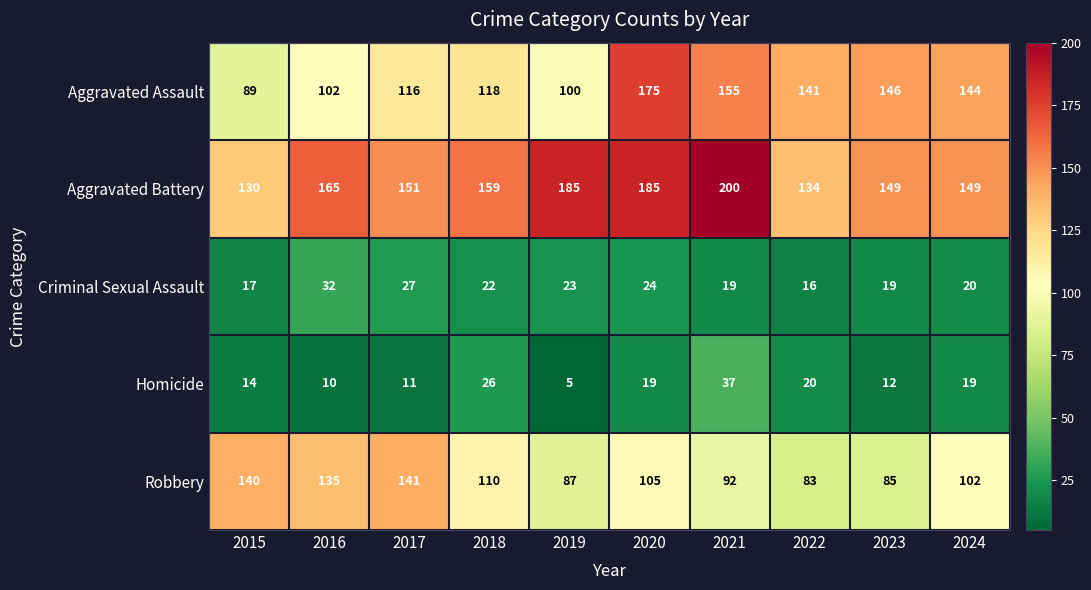

Which series has the widest spread of values?

Aggravated Assault